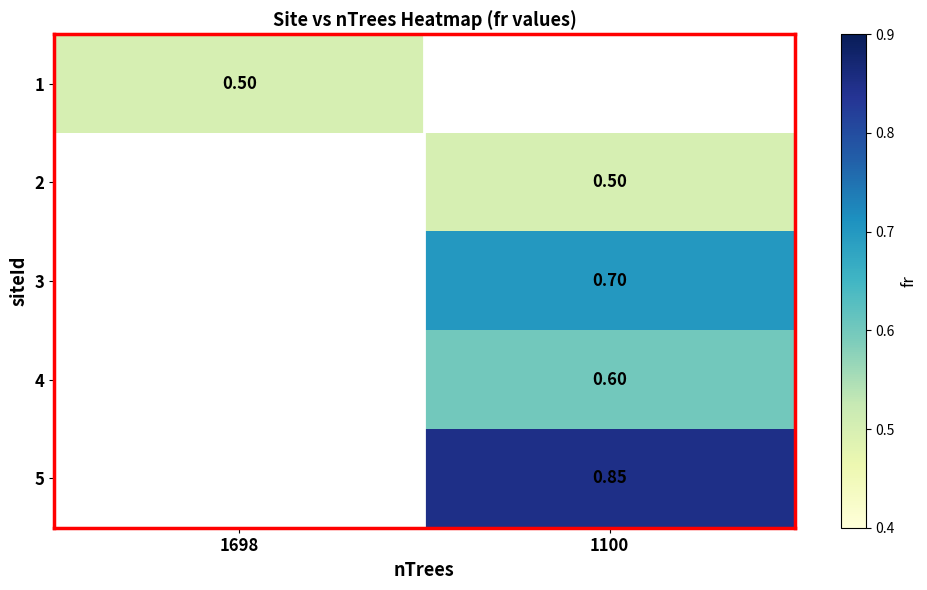

The value of 1 at 1698 is 0.5. True or false?

True